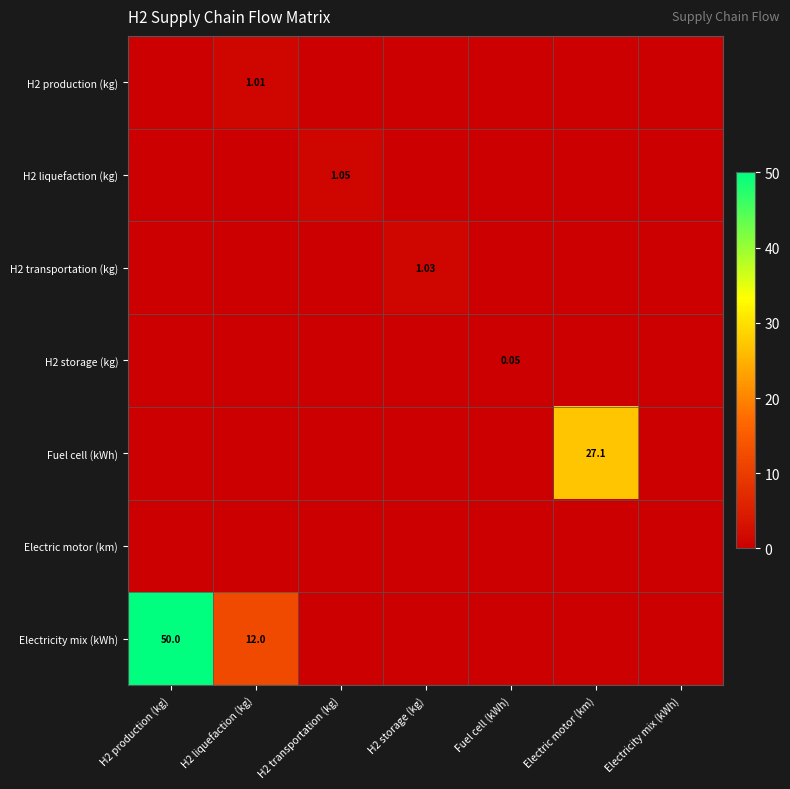

Is the value of H2 production (kg) at H2 liquefaction (kg) greater than the value of H2 transportation (kg) at H2 storage (kg)?

No